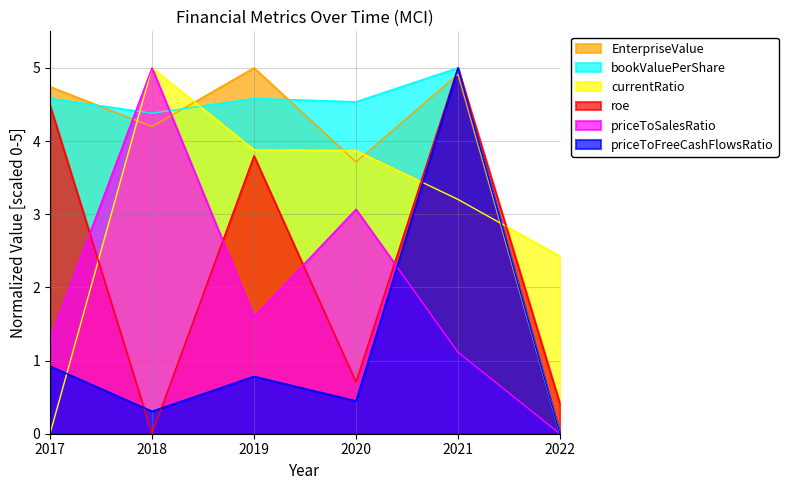

Reading left to right, transcribe all the data shown in this chart.

EnterpriseValue: 4.7	4.2	5.0	3.7	4.9	0.0
bookValuePerShare: 4.6	4.4	4.6	4.5	5.0	0.0
currentRatio: 0.0	5.0	3.9	3.9	3.2	2.4
roe: 4.5	0.0	3.8	0.7	5.0	0.4
priceToSalesRatio: 1.3	5.0	1.6	3.1	1.1	0.0
priceToFreeCashFlowsRatio: 0.9	0.3	0.8	0.4	5.0	0.0